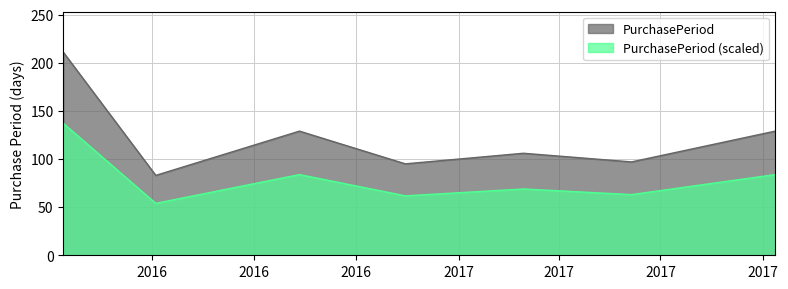

Reading right to left, extract all data points from this chart.

2017-10-12=83.9	2017-06-05=63.1	2017-02-28=68.9	2016-11-14=61.8	2016-08-11=83.9	2016-04-04=54.0	2016-01-12=137.2